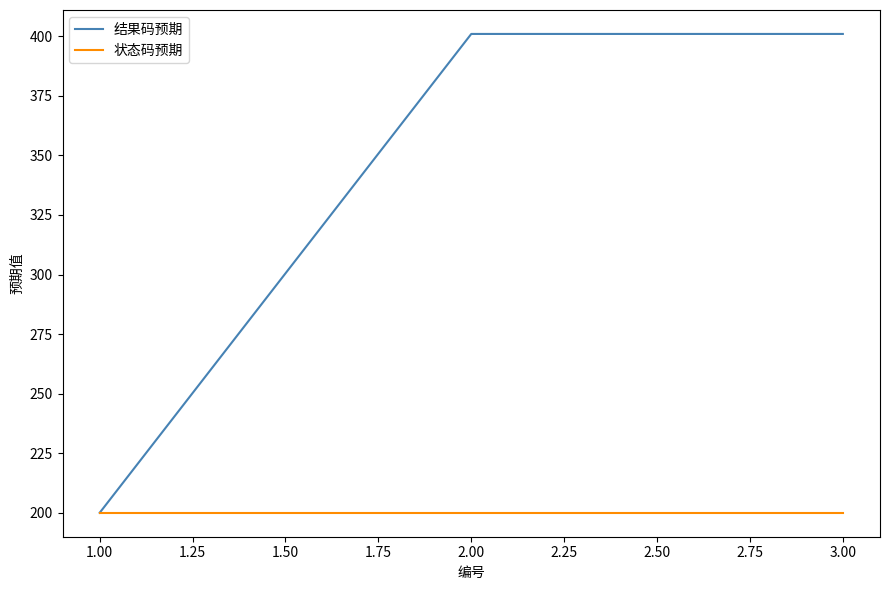

Which series has the largest total across all categories?

结果码预期